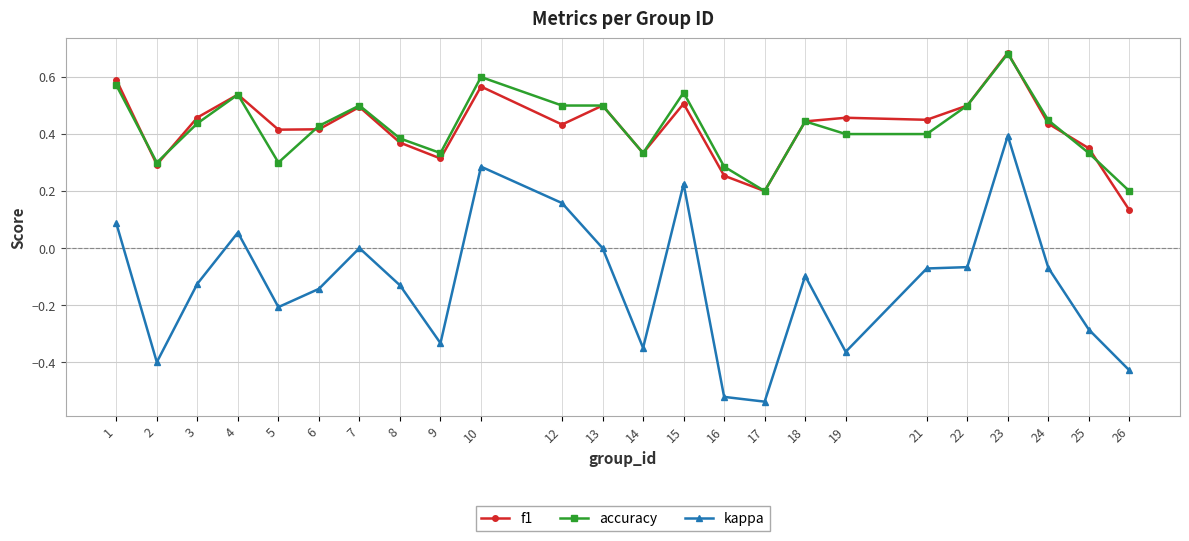

Is it true that f1 equals 0.3 at 9?

True